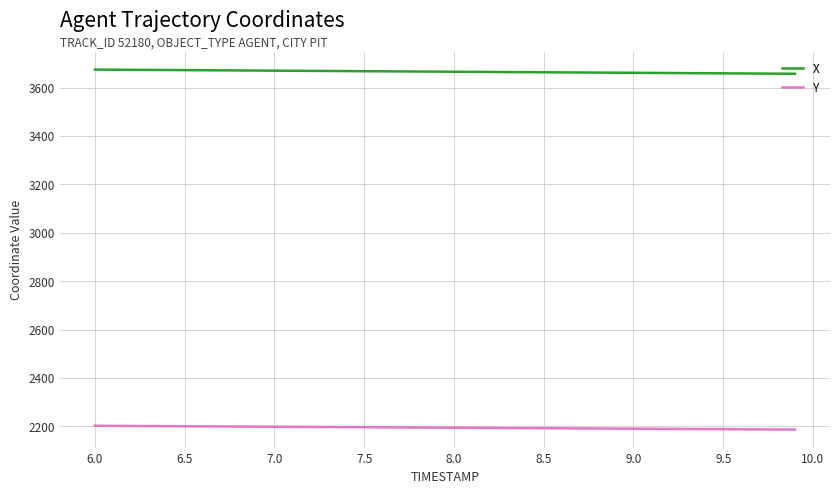

What is the highest value of the X series?

3674.1